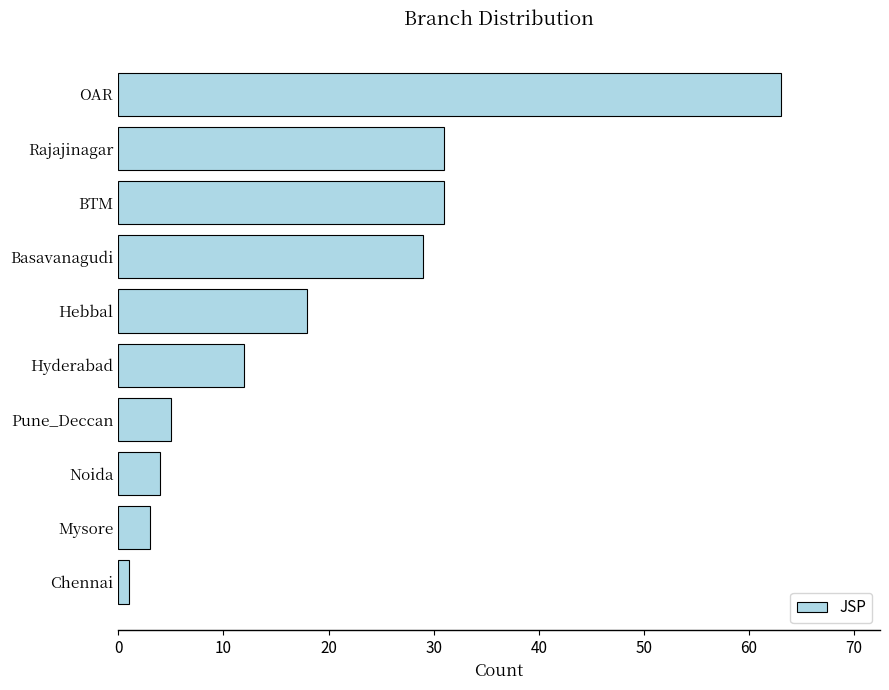

Count the number of categories in the chart.

10